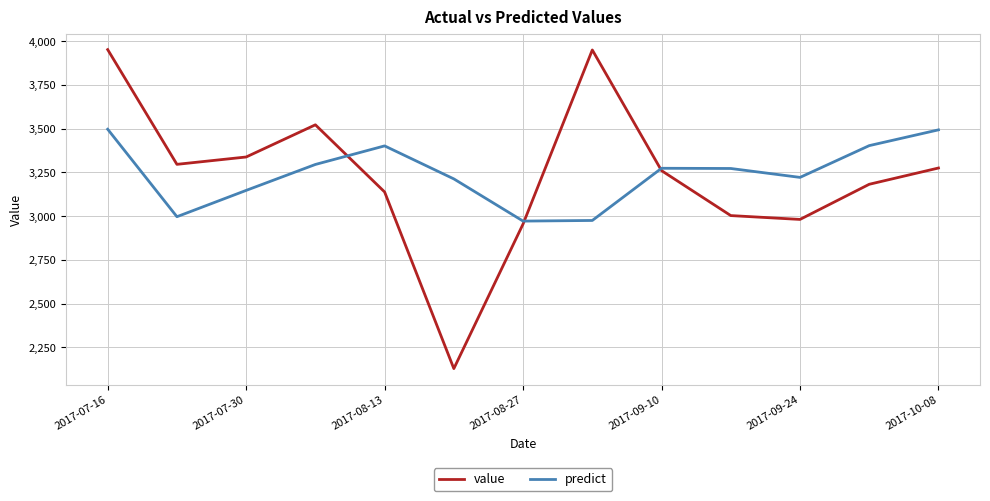

Which series has the largest range (max minus min)?

value